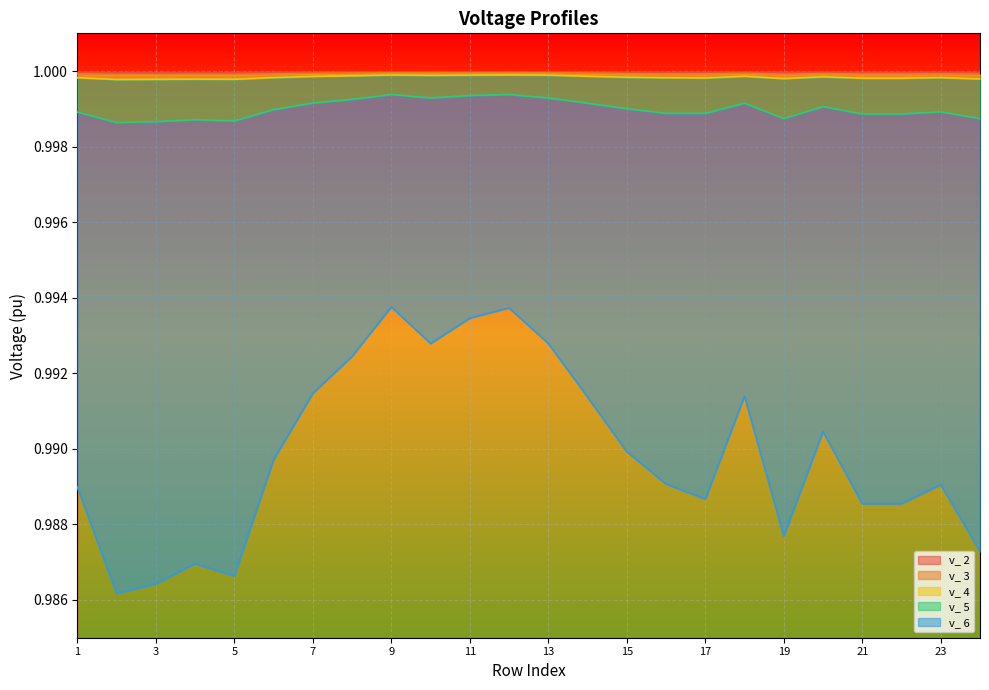

How many lines are shown in the chart?

5